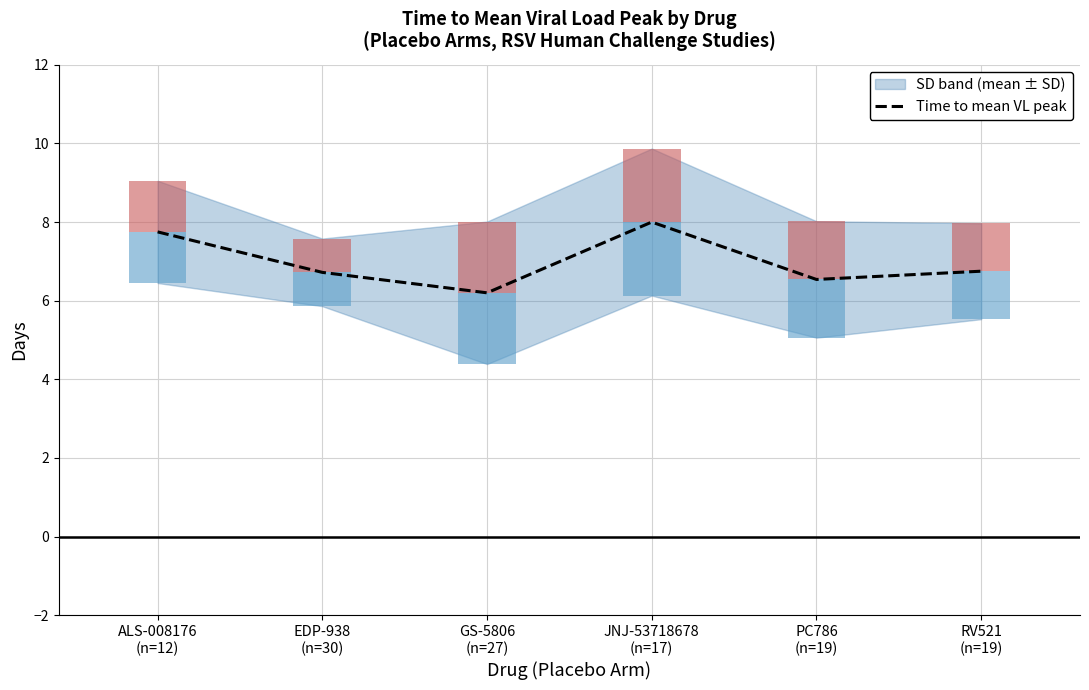

What is the label of the 5th bar from the right?

EDP-938
(n=30)